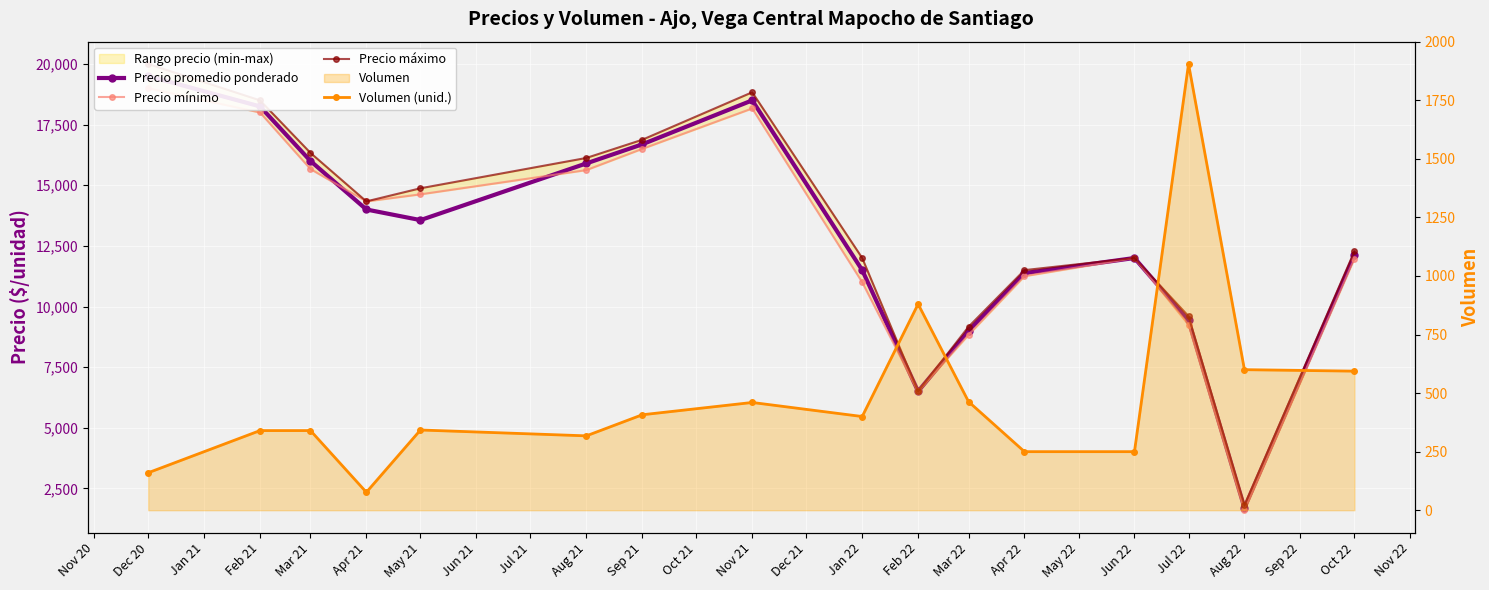

True or false: Precio máximo and Precio promedio ponderado intersect in this chart.

False